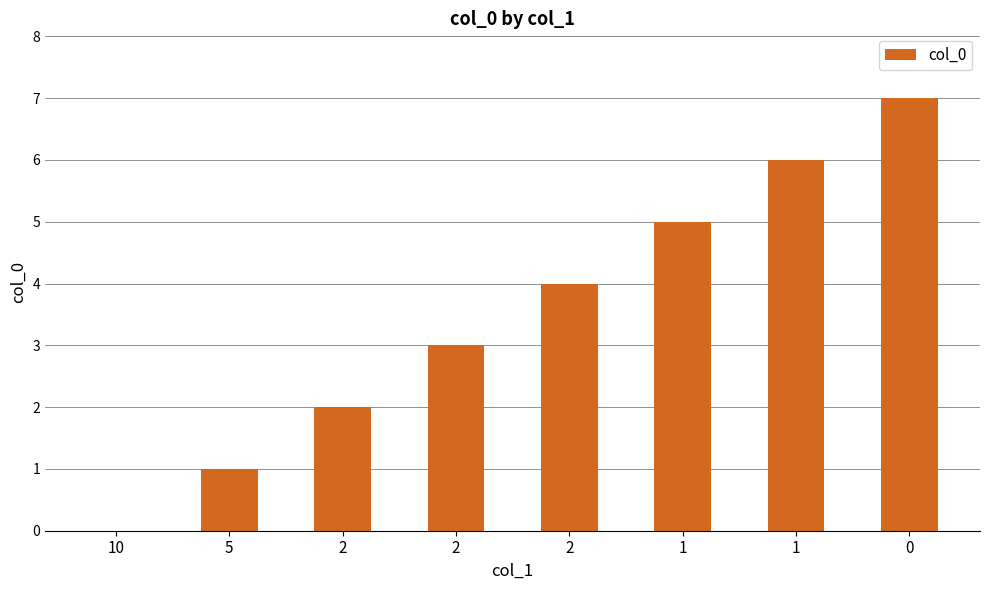

Reading left to right, extract all data points from this chart.

0	1	2	3	4	5	6	7